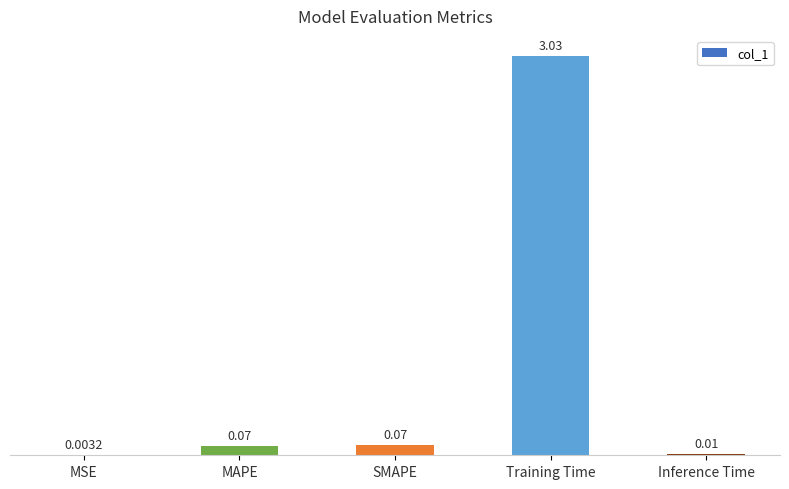

Which category has the highest value across all series?

Training Time